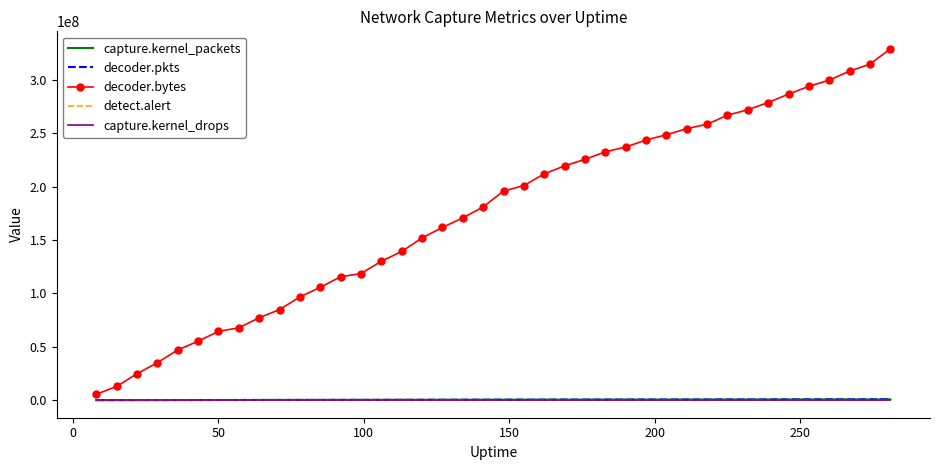

Which series has the largest range (max minus min)?

decoder.bytes